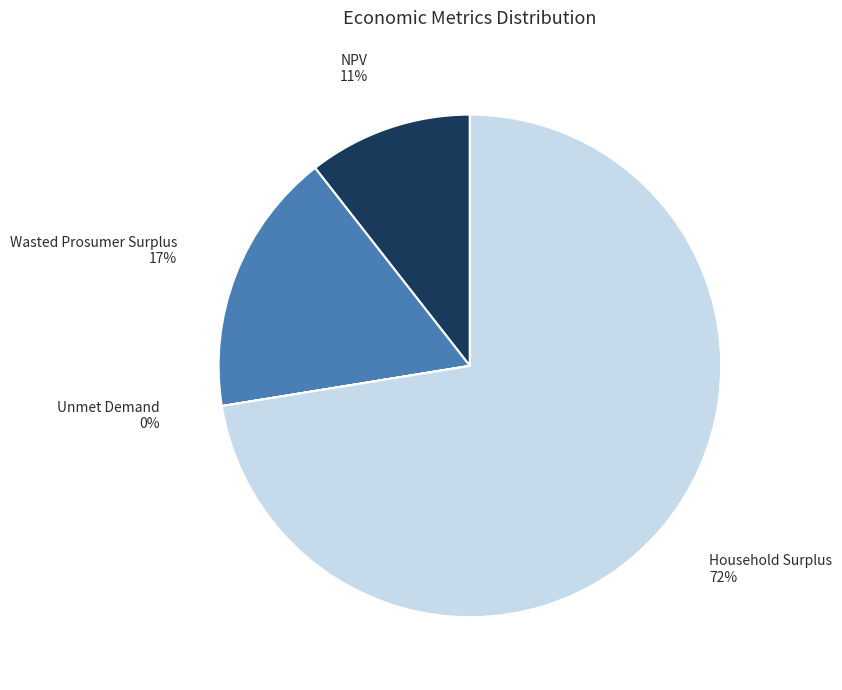

To the nearest percent, what is the difference between the largest and smallest slice percentages?

72%